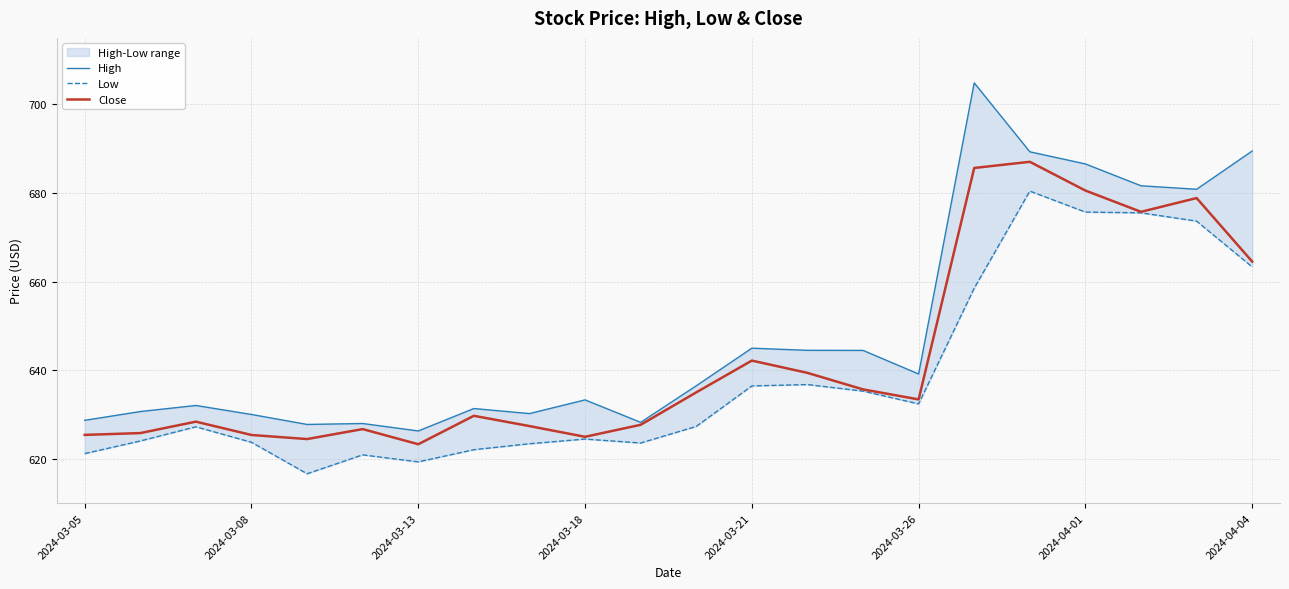

How many lines are shown in the chart?

3